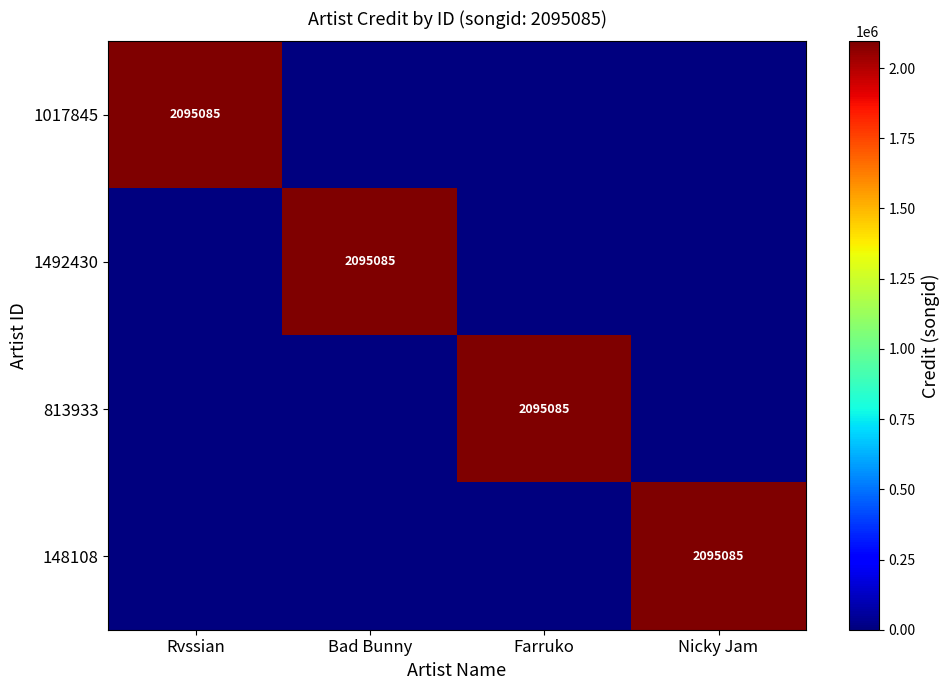

The 1492430 series shows 1174301 at Bad Bunny. True or false?

False